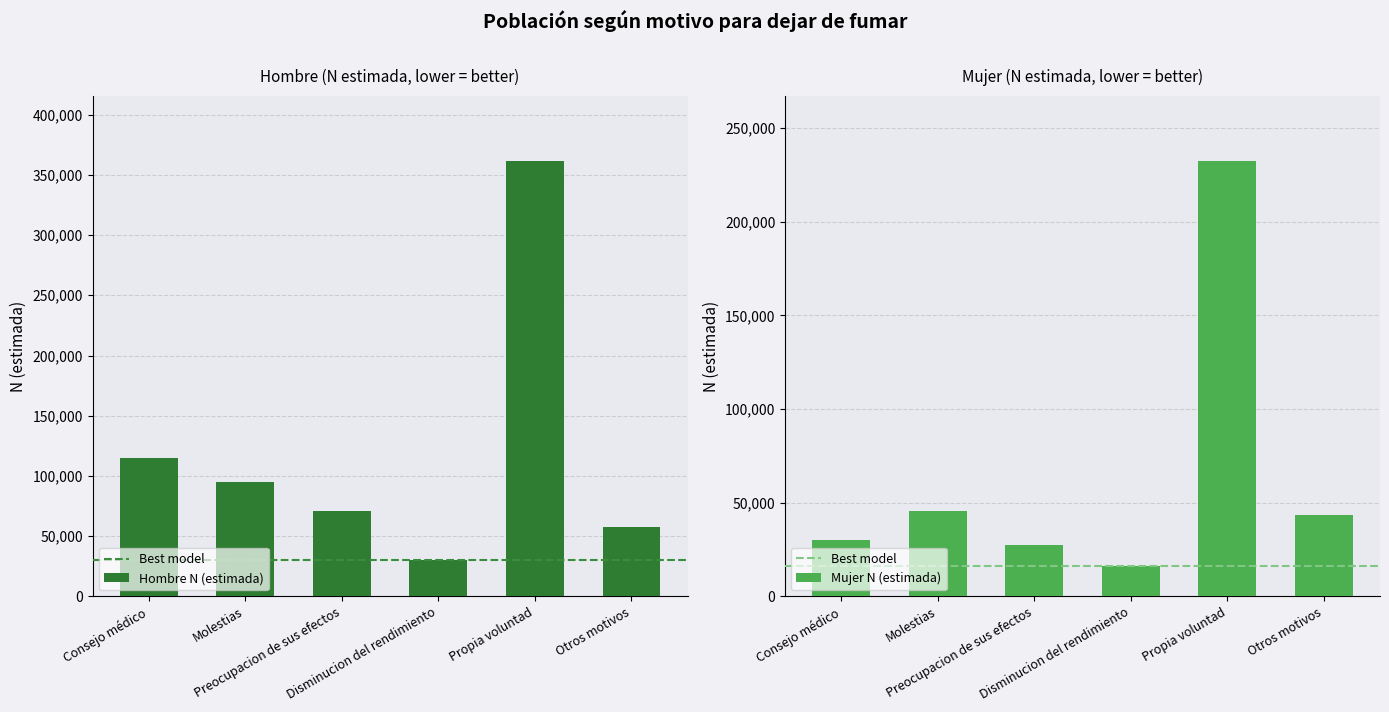

What is the greatest value displayed?

361165